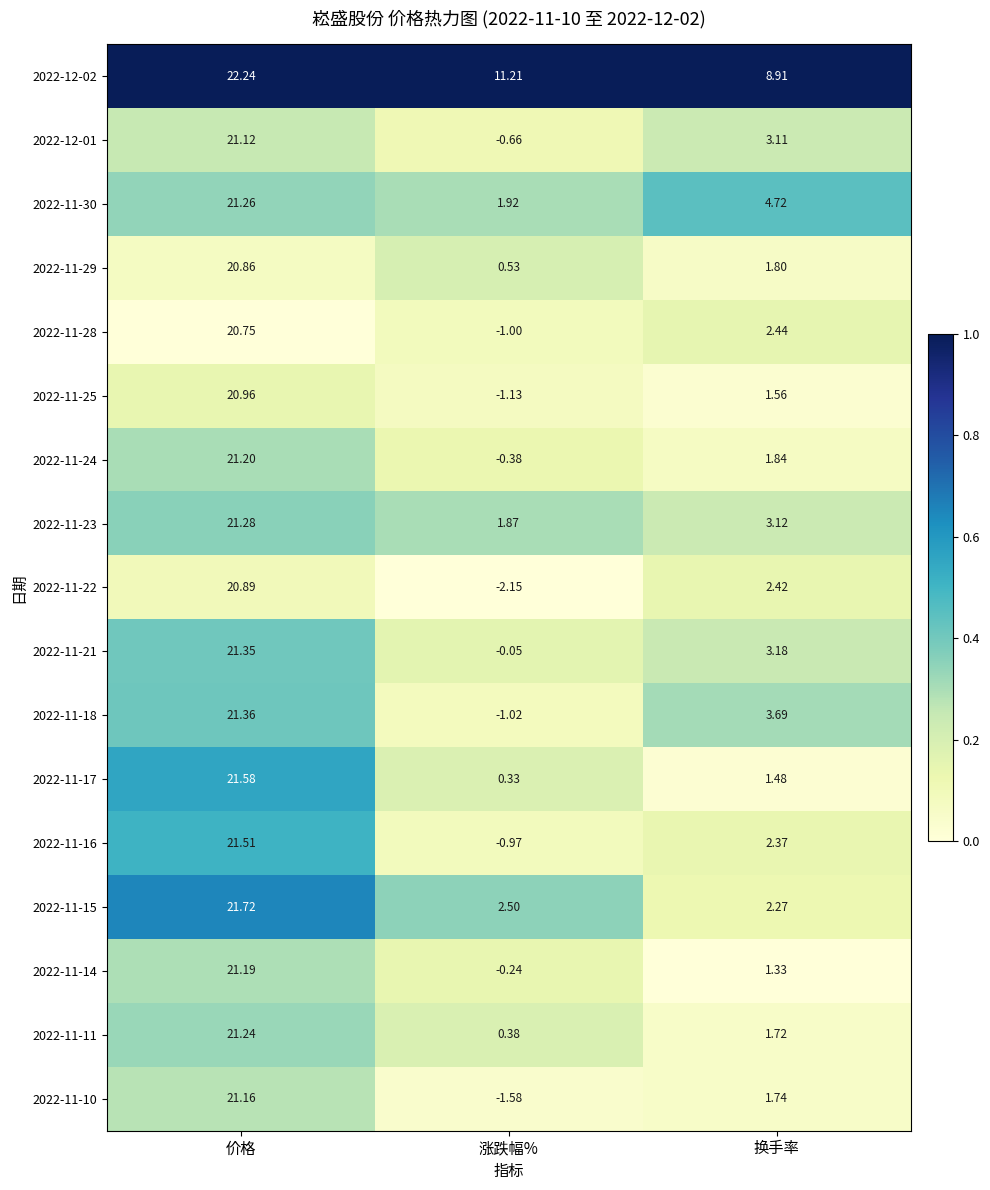

At 价格, list the series in order from smallest to largest.

2022-11-28, 2022-11-29, 2022-11-22, 2022-11-25, 2022-12-01, 2022-11-10, 2022-11-14, 2022-11-24, 2022-11-11, 2022-11-30, 2022-11-23, 2022-11-21, 2022-11-18, 2022-11-16, 2022-11-17, 2022-11-15, 2022-12-02